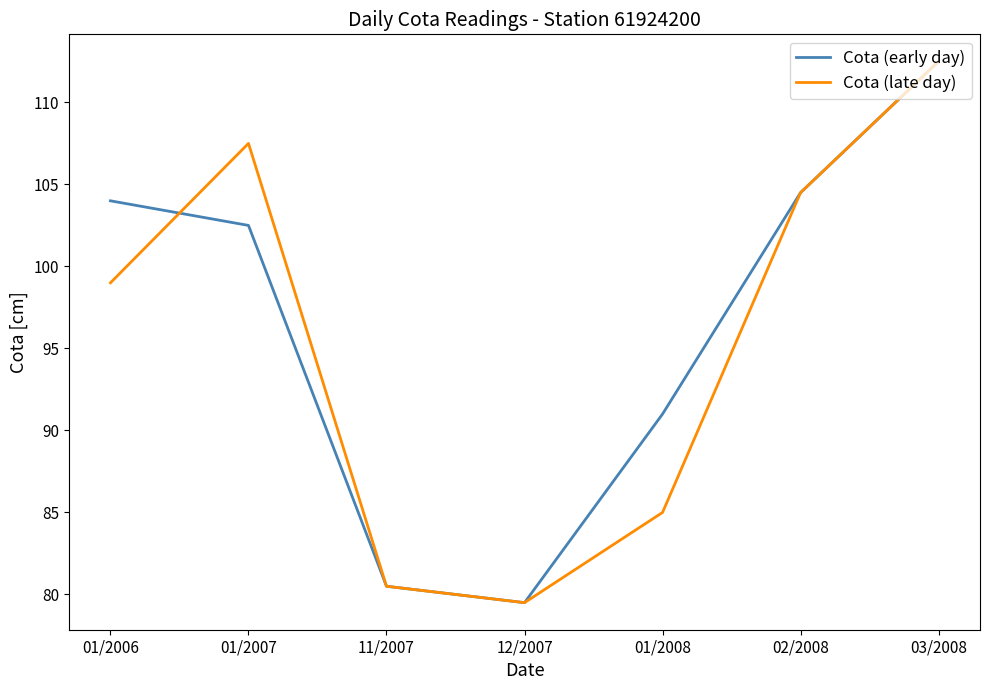

What is the total value across all series at 03/2008?

225.0